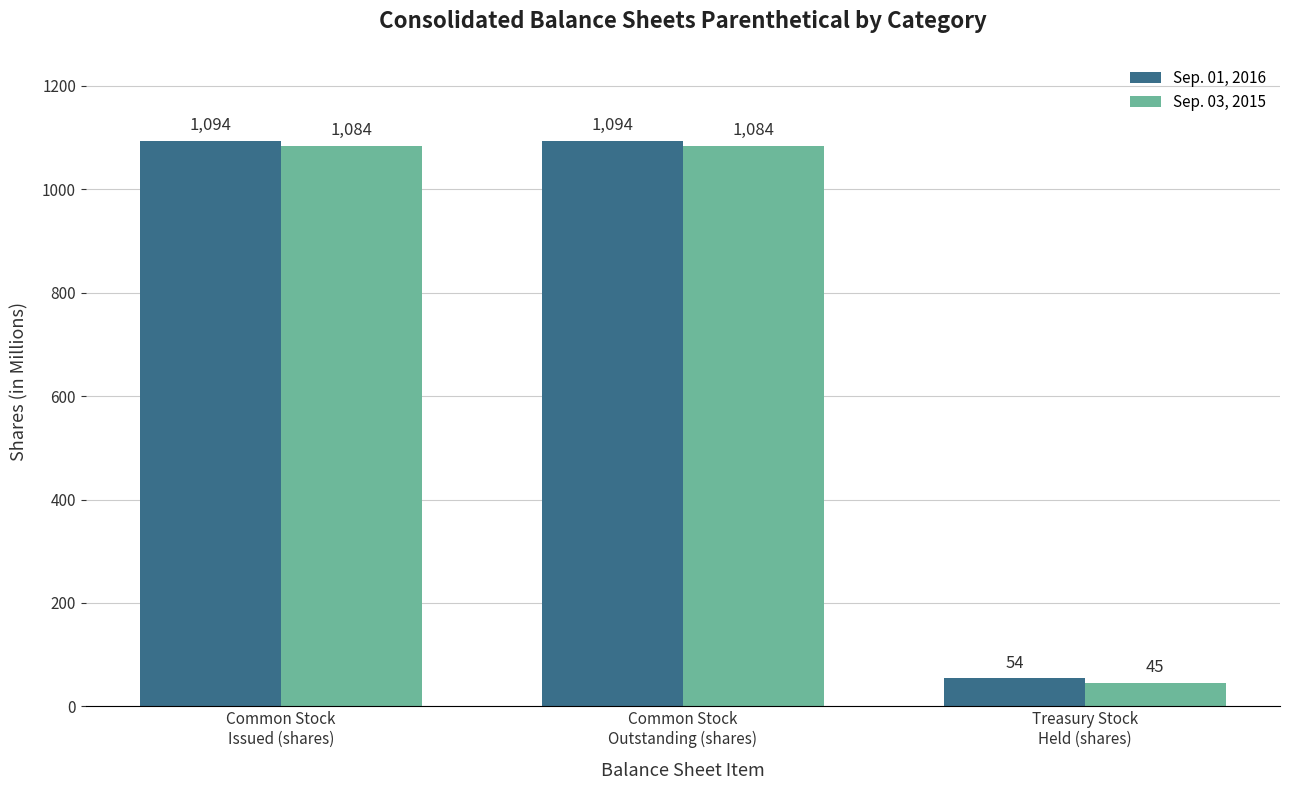

At how many categories does at least one series exceed 339?

2